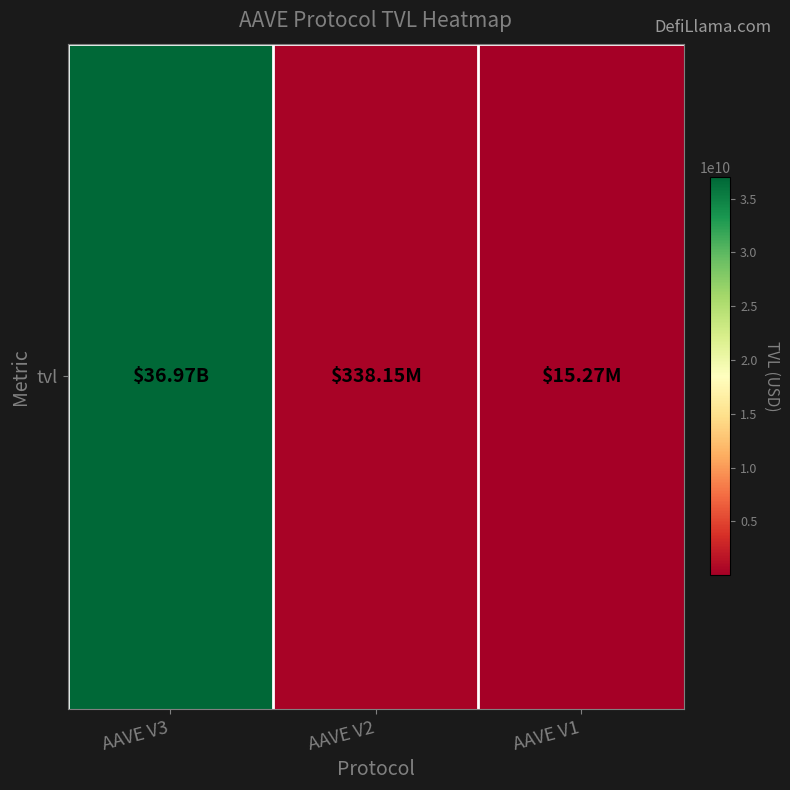

What is the change in value from AAVE V2 to AAVE V1?

-322882388.1